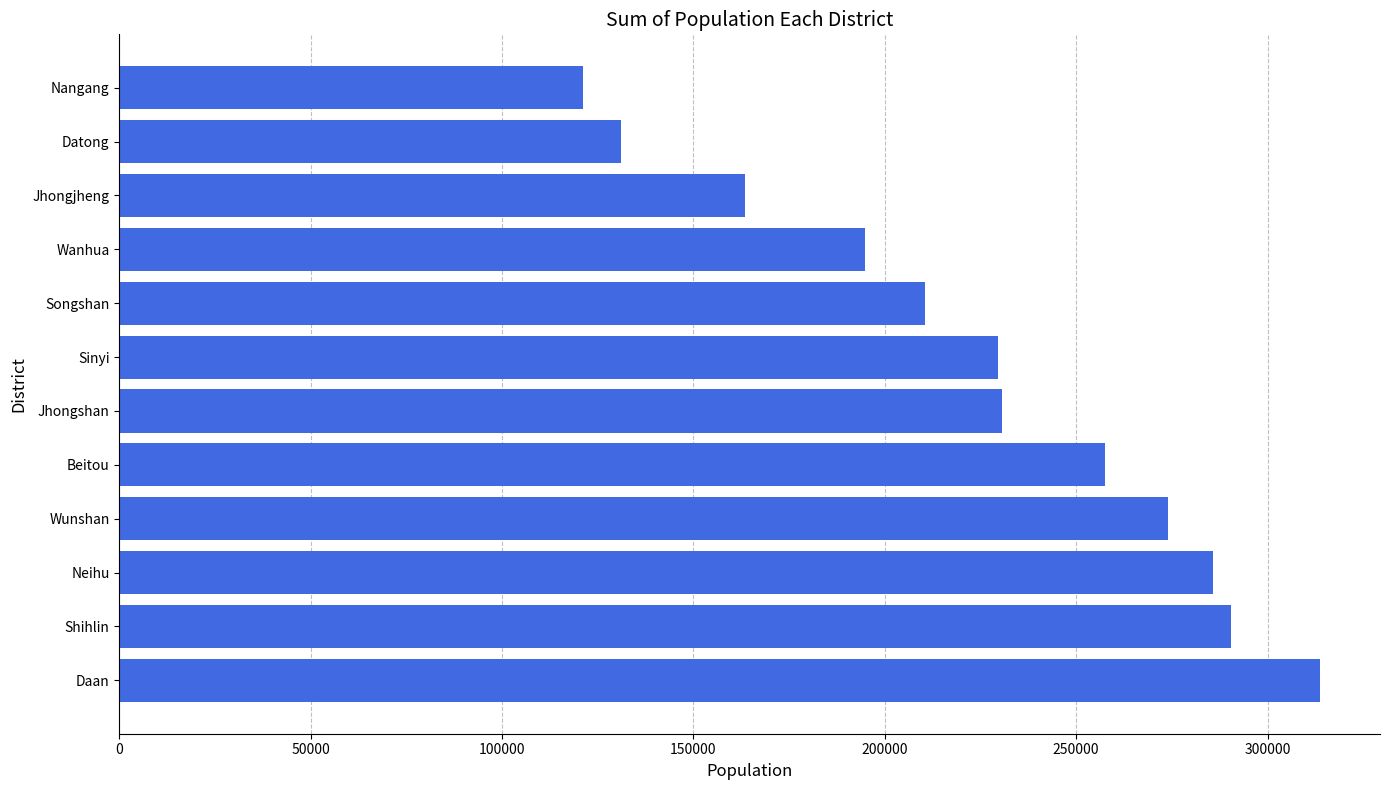

How many categories are shown in the chart?

12